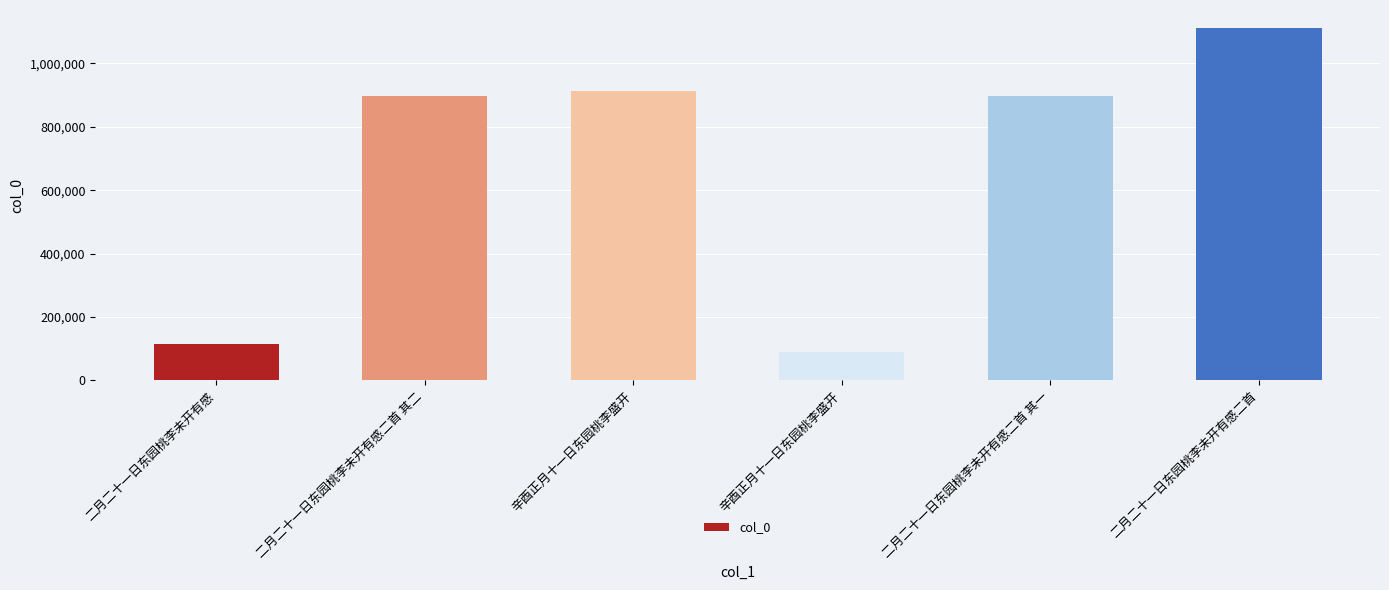

What is the sum of all values?

4024352